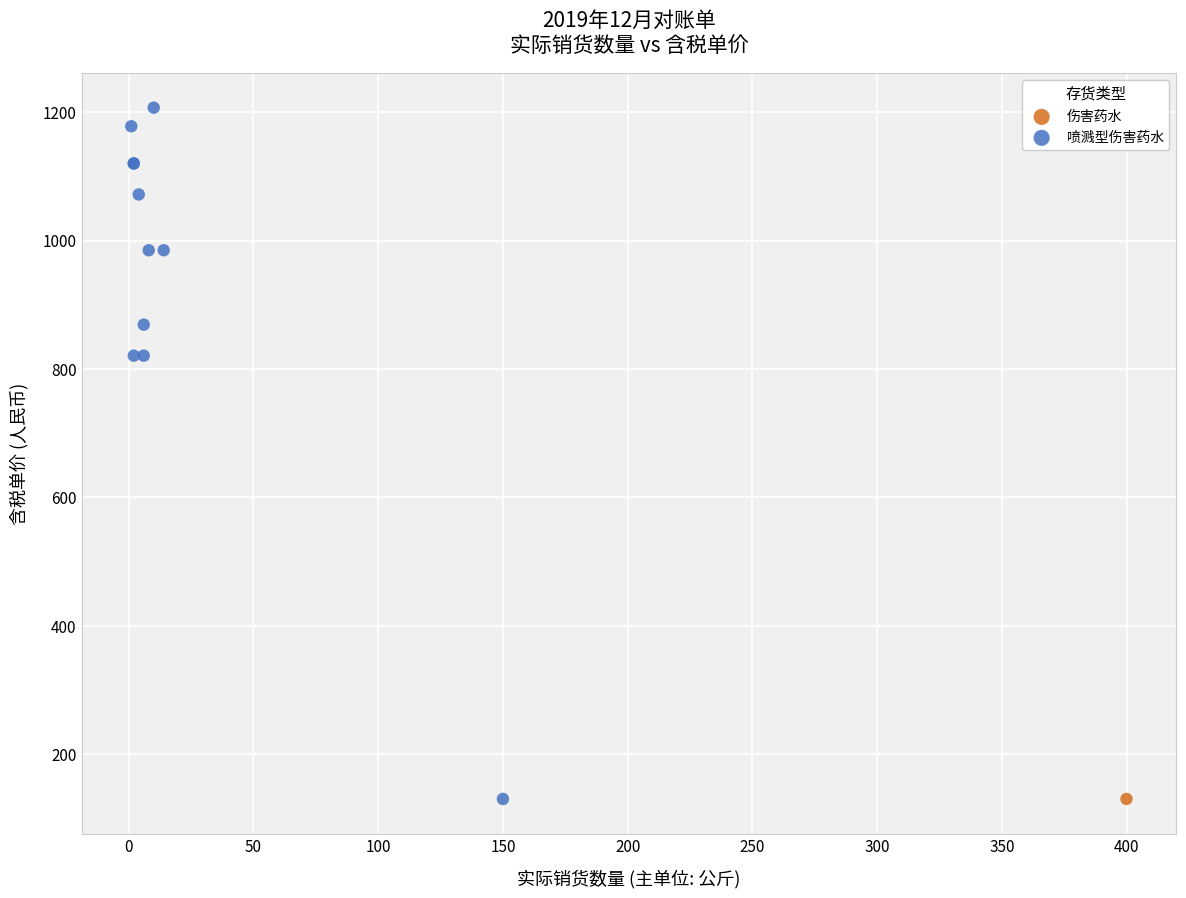

What are all the series names shown in the legend?

伤害药水, 喷溅型伤害药水